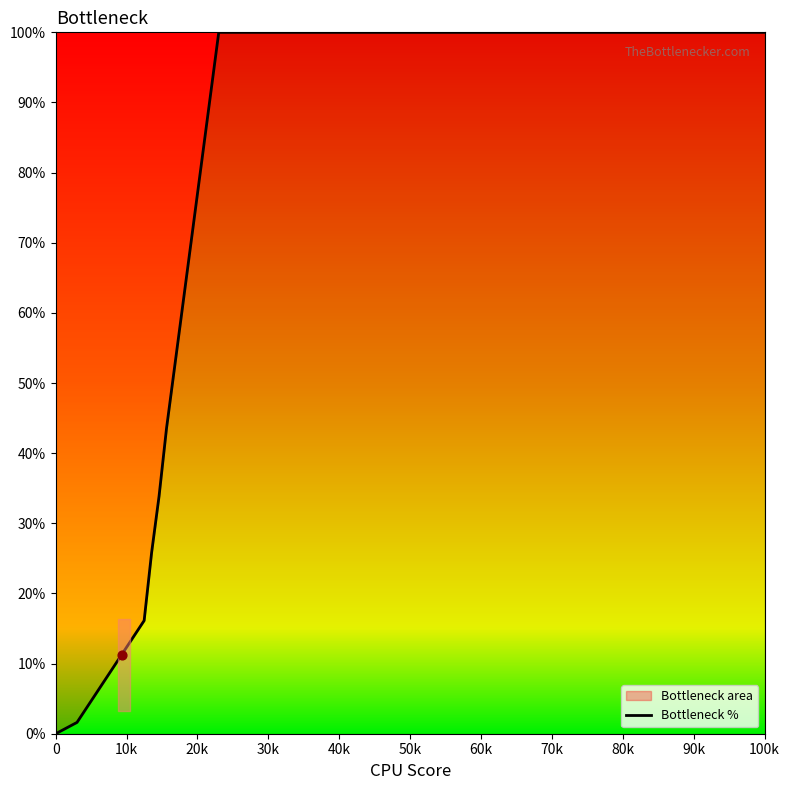

What is the change in value from 0 to 100k?

+100.0